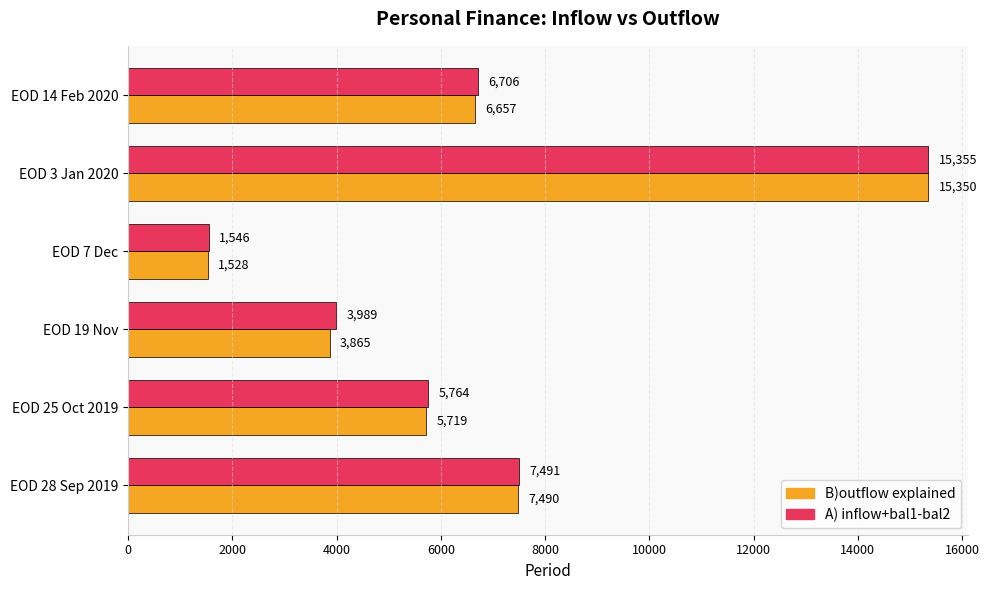

Which series changed the most between EOD 7 Dec and EOD 3 Jan 2020?

B)outflow explained